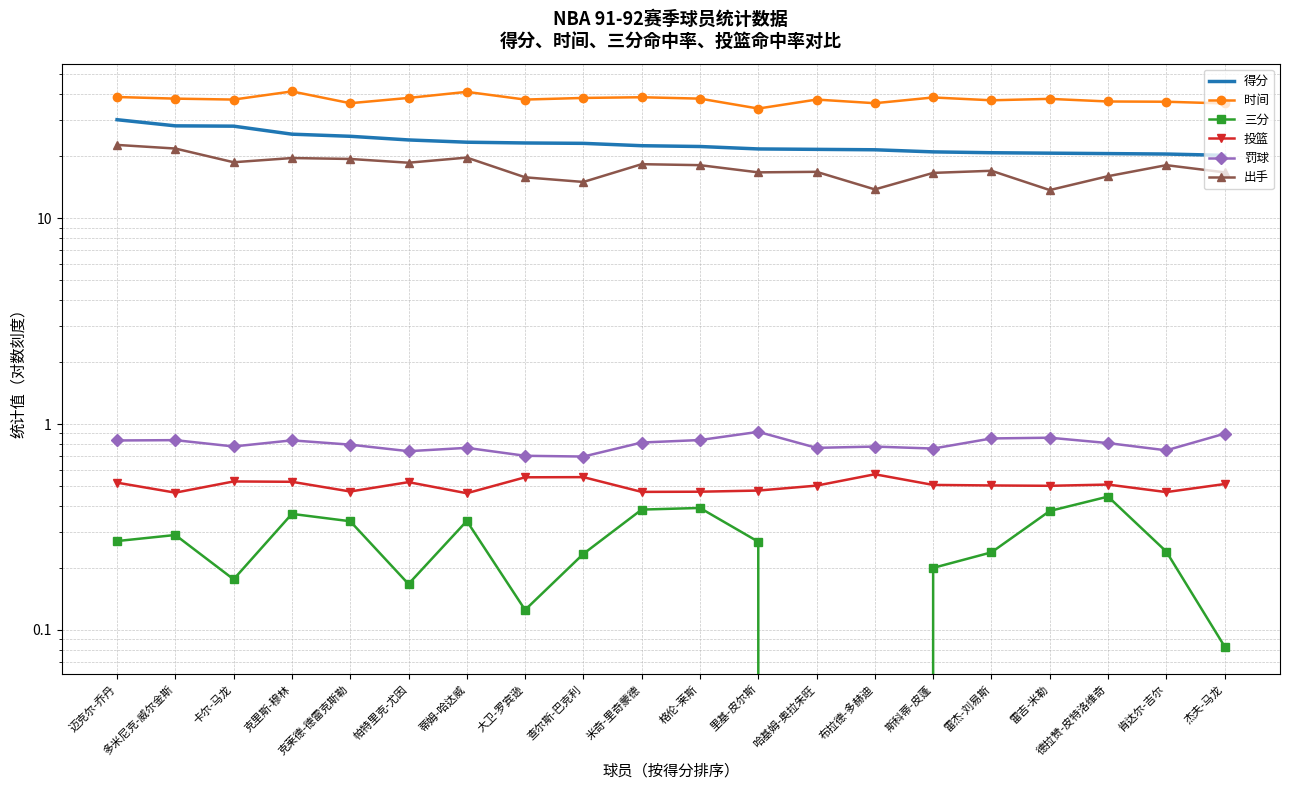

Reading right to left, list all the values displayed in this chart.

得分: 杰夫-马龙=20.2	肯达尔-吉尔=20.5	德拉赞-皮特洛维奇=20.6	雷吉-米勒=20.7	雷杰-刘易斯=20.8	斯科蒂-皮蓬=21.0	布拉德-多赫迪=21.5	哈基姆-奥拉朱旺=21.6	里基-皮尔斯=21.7	格伦-莱斯=22.3	米奇-里奇蒙德=22.5	查尔斯-巴克利=23.1	大卫-罗宾逊=23.2	蒂姆-哈达威=23.4	帕特里克-尤因=24.0	克莱德-德雷克斯勒=25.0	克里斯-穆林=25.6	卡尔-马龙=28.0	多米尼克-威尔金斯=28.1	迈克尔-乔丹=30.1
时间: 杰夫-马龙=36.1	肯达尔-吉尔=36.8	德拉赞-皮特洛维奇=36.9	雷吉-米勒=38.0	雷杰-刘易斯=37.4	斯科蒂-皮蓬=38.6	布拉德-多赫迪=36.2	哈基姆-奥拉朱旺=37.7	里基-皮尔斯=34.1	格伦-莱斯=38.1	米奇-里奇蒙德=38.7	查尔斯-巴克利=38.4	大卫-罗宾逊=37.7	蒂姆-哈达威=41.1	帕特里克-尤因=38.4	克莱德-德雷克斯勒=36.2	克里斯-穆林=41.3	卡尔-马龙=37.7	多米尼克-威尔金斯=38.1	迈克尔-乔丹=38.8
三分: 杰夫-马龙=0.1	肯达尔-吉尔=0.2	德拉赞-皮特洛维奇=0.4	雷吉-米勒=0.4	雷杰-刘易斯=0.2	斯科蒂-皮蓬=0.2	布拉德-多赫迪=0.0	哈基姆-奥拉朱旺=0.0	里基-皮尔斯=0.3	格伦-莱斯=0.4	米奇-里奇蒙德=0.4	查尔斯-巴克利=0.2	大卫-罗宾逊=0.1	蒂姆-哈达威=0.3	帕特里克-尤因=0.2	克莱德-德雷克斯勒=0.3	克里斯-穆林=0.4	卡尔-马龙=0.2	多米尼克-威尔金斯=0.3	迈克尔-乔丹=0.3
投篮: 杰夫-马龙=0.5	肯达尔-吉尔=0.5	德拉赞-皮特洛维奇=0.5	雷吉-米勒=0.5	雷杰-刘易斯=0.5	斯科蒂-皮蓬=0.5	布拉德-多赫迪=0.6	哈基姆-奥拉朱旺=0.5	里基-皮尔斯=0.5	格伦-莱斯=0.5	米奇-里奇蒙德=0.5	查尔斯-巴克利=0.6	大卫-罗宾逊=0.6	蒂姆-哈达威=0.5	帕特里克-尤因=0.5	克莱德-德雷克斯勒=0.5	克里斯-穆林=0.5	卡尔-马龙=0.5	多米尼克-威尔金斯=0.5	迈克尔-乔丹=0.5
罚球: 杰夫-马龙=0.9	肯达尔-吉尔=0.7	德拉赞-皮特洛维奇=0.8	雷吉-米勒=0.9	雷杰-刘易斯=0.9	斯科蒂-皮蓬=0.8	布拉德-多赫迪=0.8	哈基姆-奥拉朱旺=0.8	里基-皮尔斯=0.9	格伦-莱斯=0.8	米奇-里奇蒙德=0.8	查尔斯-巴克利=0.7	大卫-罗宾逊=0.7	蒂姆-哈达威=0.8	帕特里克-尤因=0.7	克莱德-德雷克斯勒=0.8	克里斯-穆林=0.8	卡尔-马龙=0.8	多米尼克-威尔金斯=0.8	迈克尔-乔丹=0.8
出手: 杰夫-马龙=16.7	肯达尔-吉尔=18.1	德拉赞-皮特洛维奇=16.0	雷吉-米勒=13.7	雷杰-刘易斯=17.0	斯科蒂-皮蓬=16.6	布拉德-多赫迪=13.8	哈基姆-奥拉朱旺=16.8	里基-皮尔斯=16.7	格伦-莱斯=18.1	米奇-里奇蒙德=18.3	查尔斯-巴克利=15.0	大卫-罗宾逊=15.8	蒂姆-哈达威=19.7	帕特里克-尤因=18.6	克莱德-德雷克斯勒=19.4	克里斯-穆林=19.6	卡尔-马龙=18.7	多米尼克-威尔金斯=21.8	迈克尔-乔丹=22.7